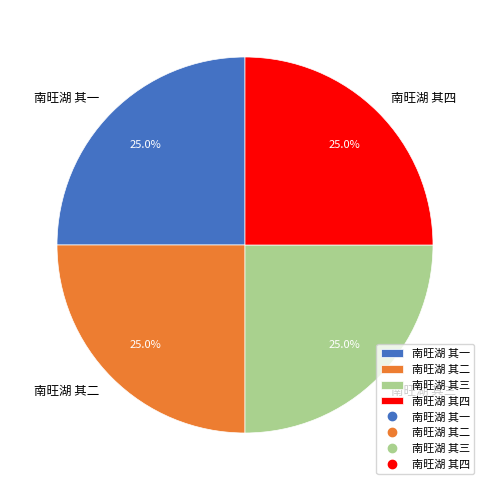

Approximately how many times larger is the value at 南旺湖 其一 compared to 南旺湖 其三?

1.0